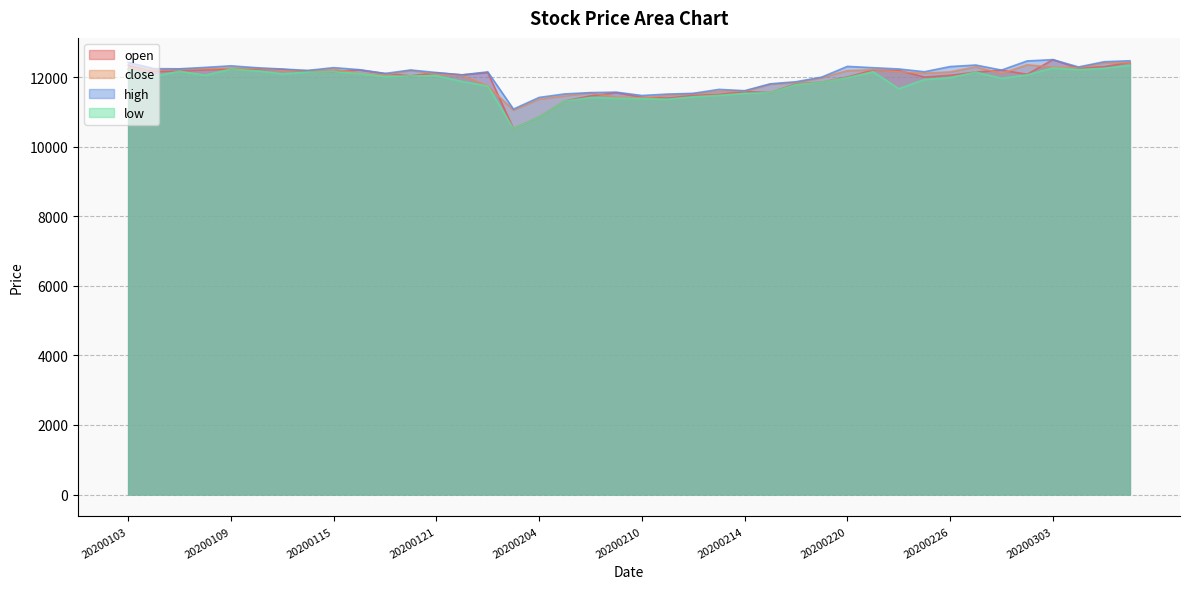

Which series has the largest total across all categories?

high